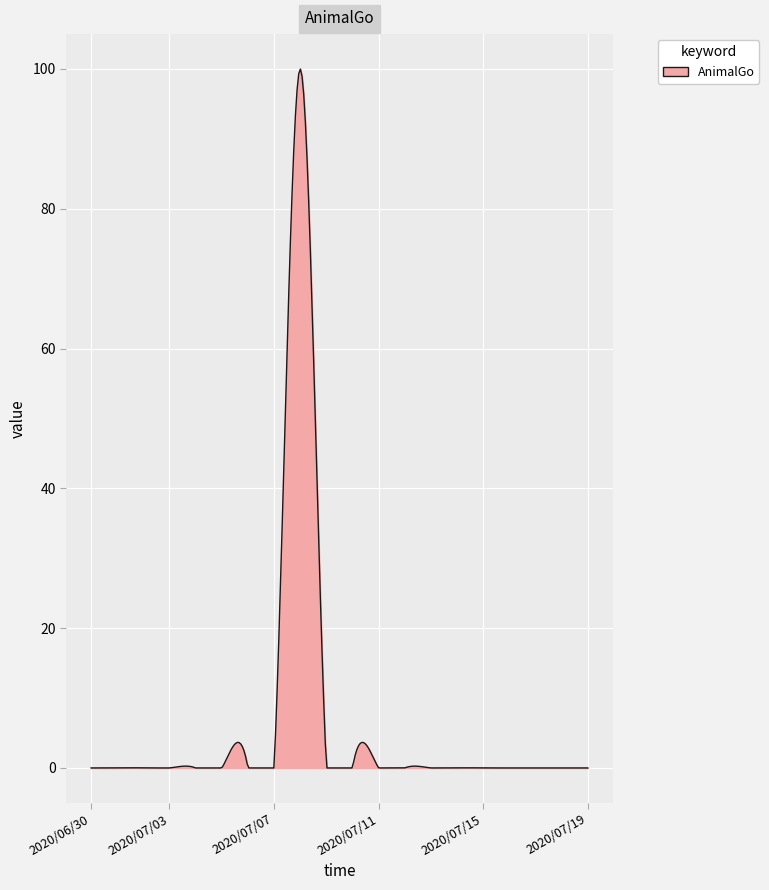

What is the difference between the maximum and minimum values?

100.0